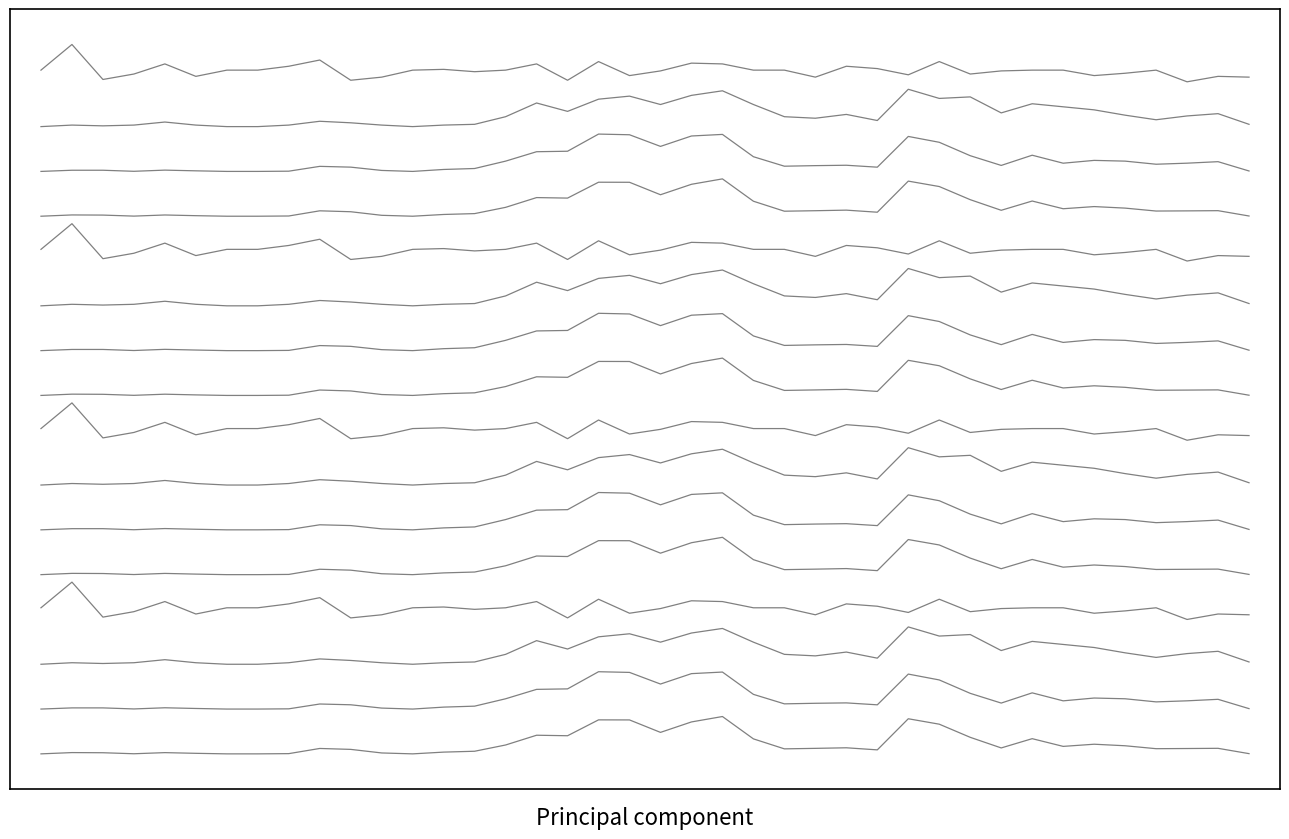

Is this an area chart (filled region under the line)?

No